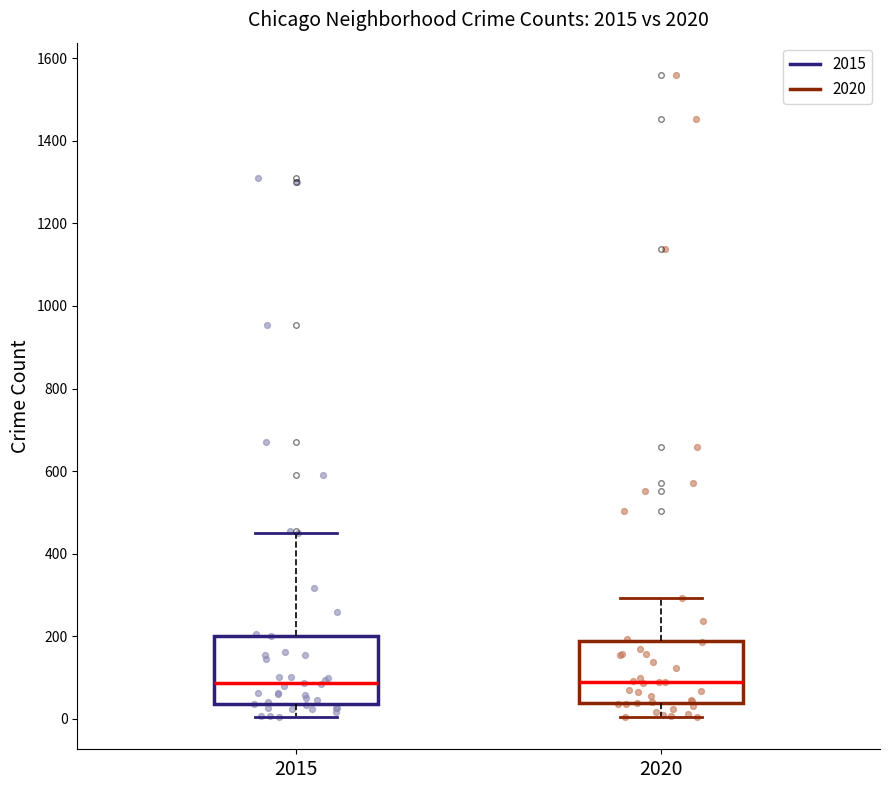

Reading left to right, transcribe this box plot: for each box, give where its median line is, the range the box spans, and where its two whiskers end, as read against the y-axis. The values are not printed on the chart, so give them approximately, as read against the axis.

2015: median 80, box 40 to 200, whiskers 0 to 440
2020: median 80, box 40 to 180, whiskers 0 to 300